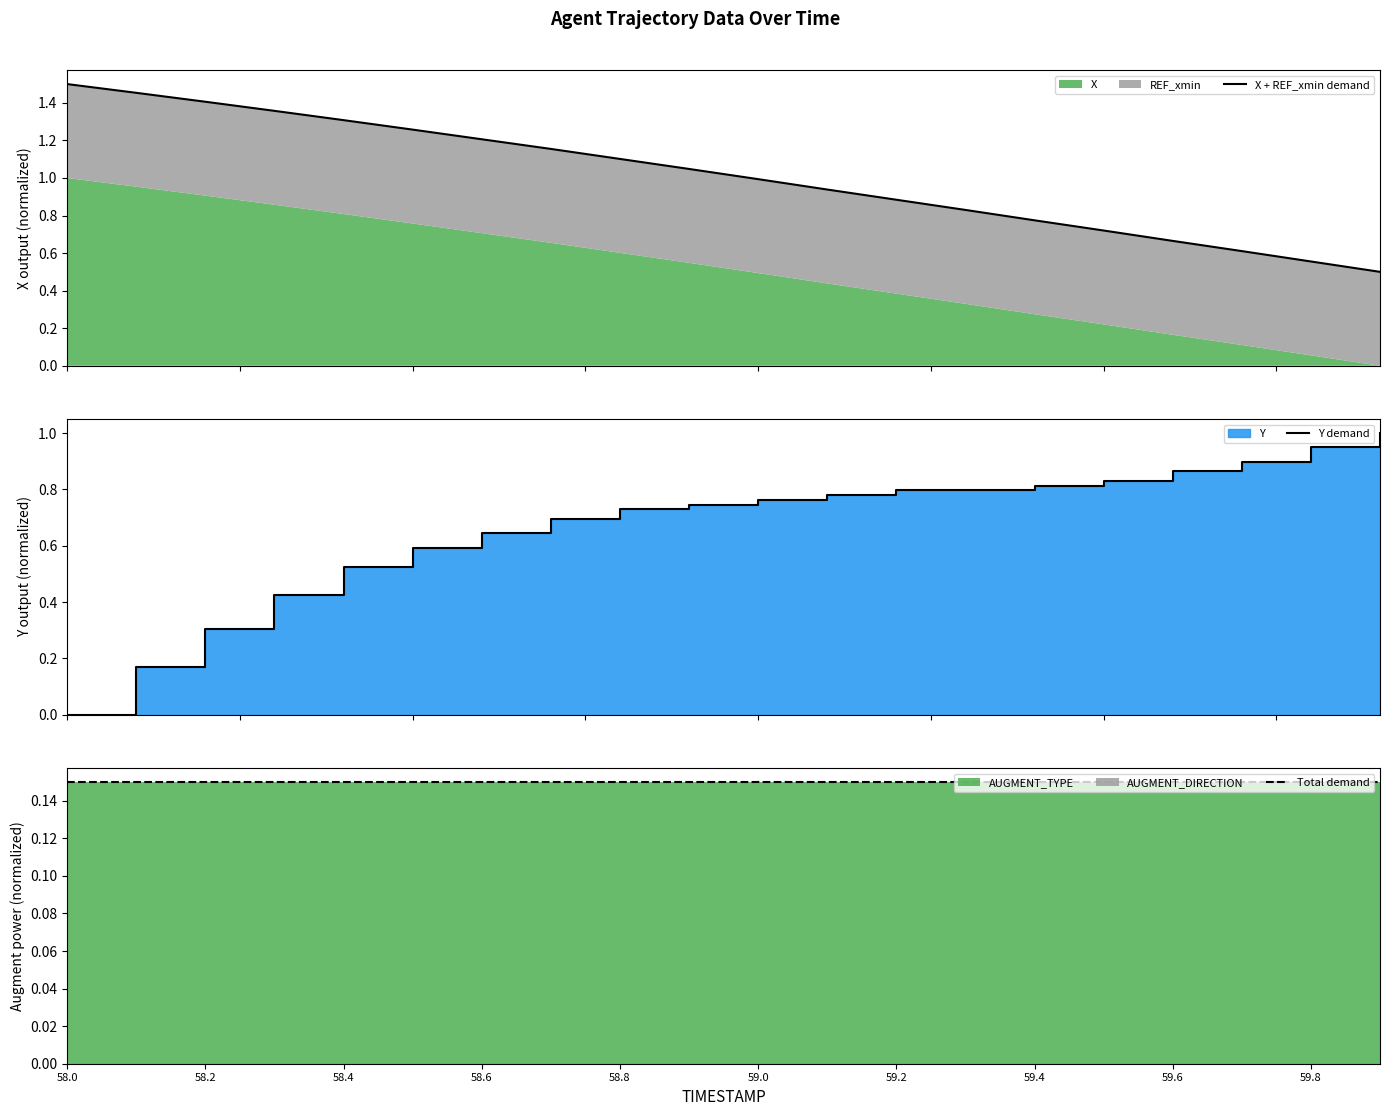

What is the difference between the X + REF_xmin demand values at 59.6 and 59.8?

0.1